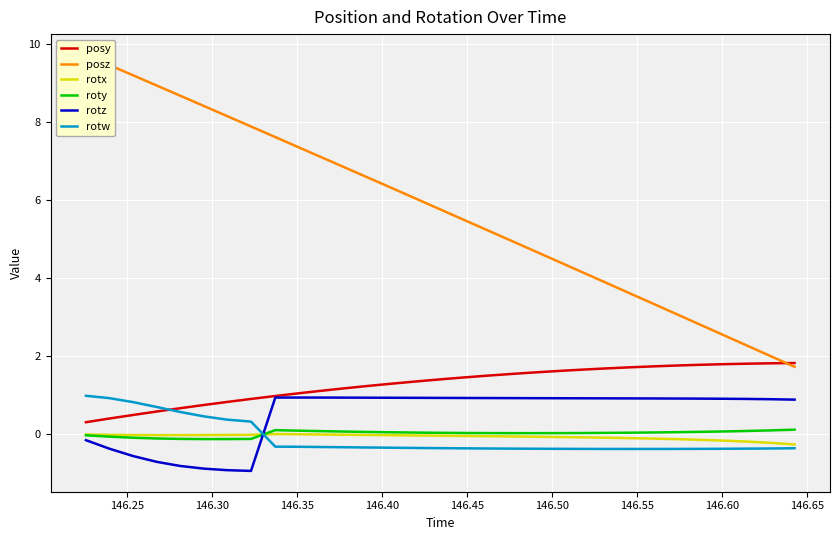

Which series ends up on top after the final intersection of rotz and rotw?

rotz